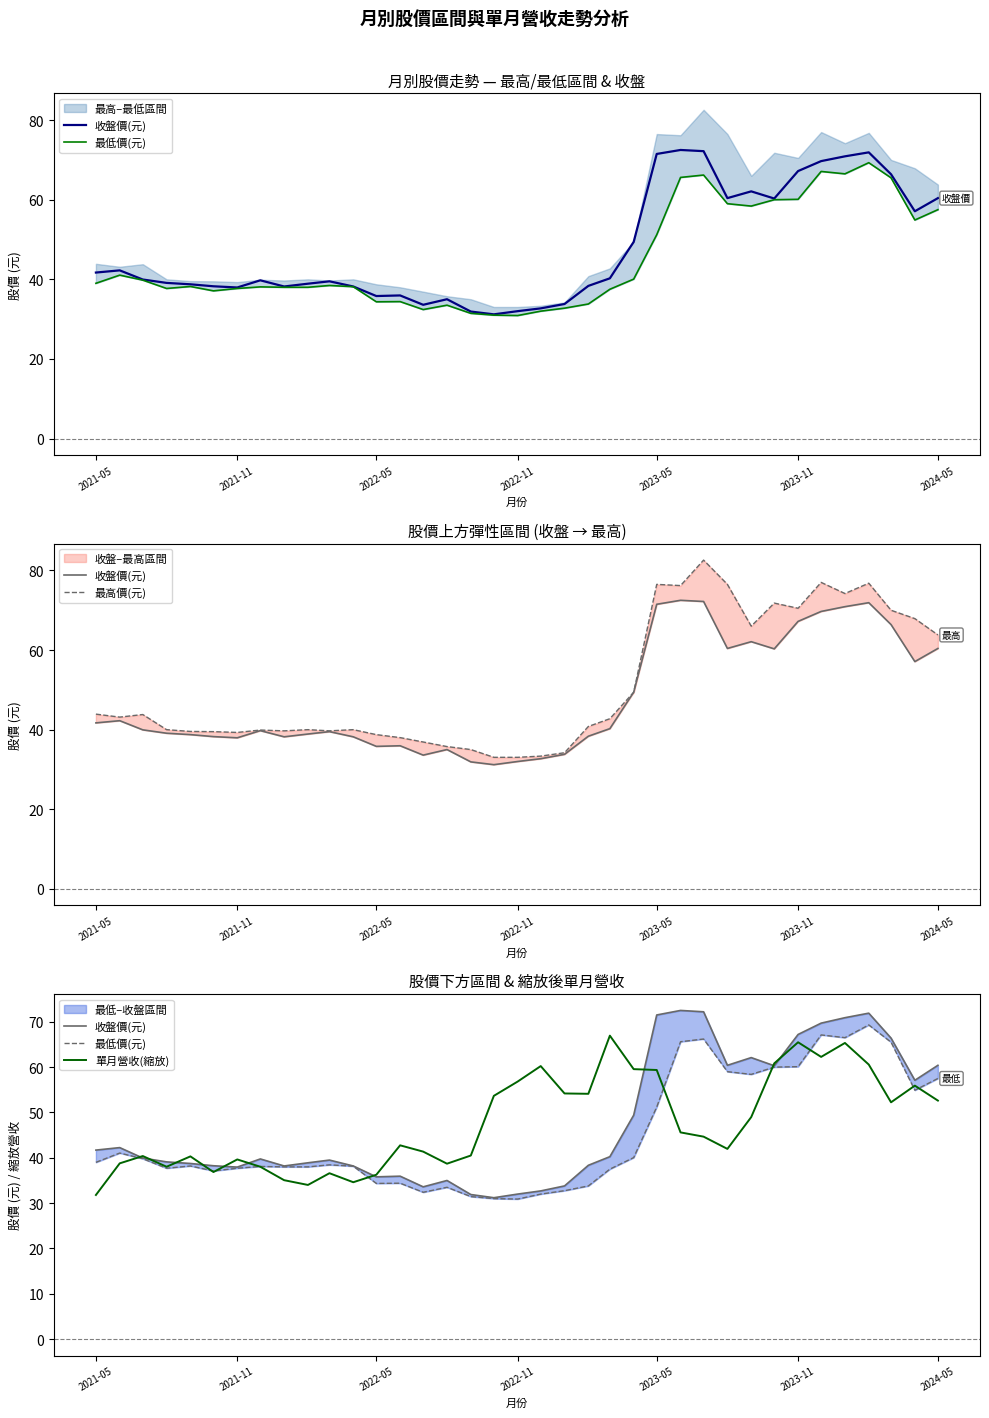

What is the highest value of the 單月營收(縮放) series?

66.9